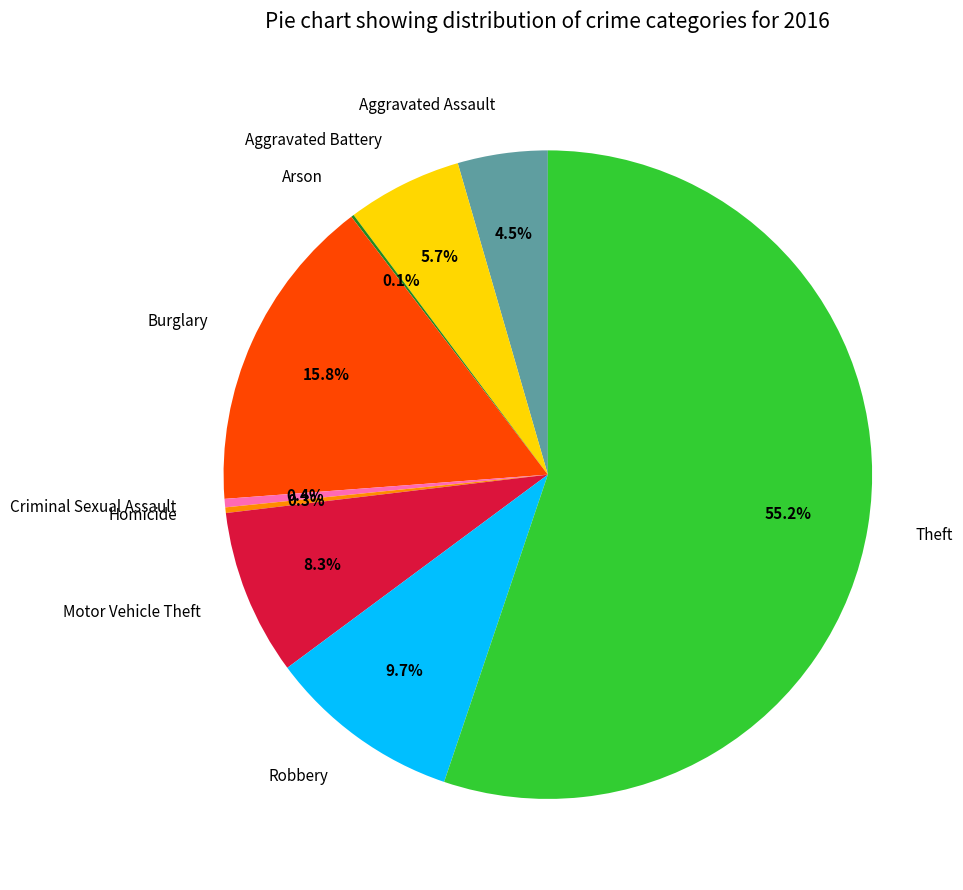

What percentage is the Robbery slice, to the nearest percent?

10%